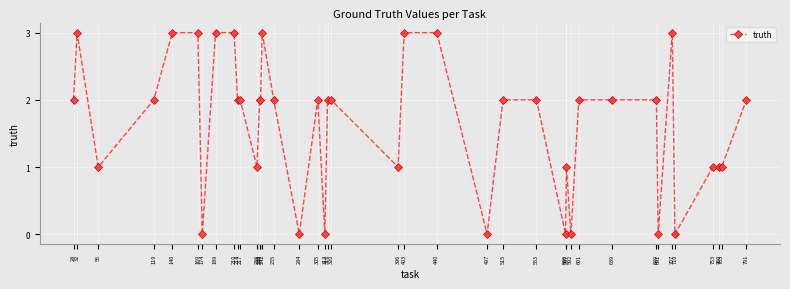

Reading right to left, transcribe all the data shown in this chart.

791=2	763=1	760=1	753=1	710=0	707=3	691=0	689=2	639=2	601=2	592=0	587=1	586=0	553=2	515=2	497=0	440=3	403=3	396=1	320=2	316=2	313=0	305=2	284=0	255=2	242=3	240=2	239=2	236=1	217=2	214=2	210=3	189=3	174=0	169=3	140=3	119=2	56=1	32=3	28=2